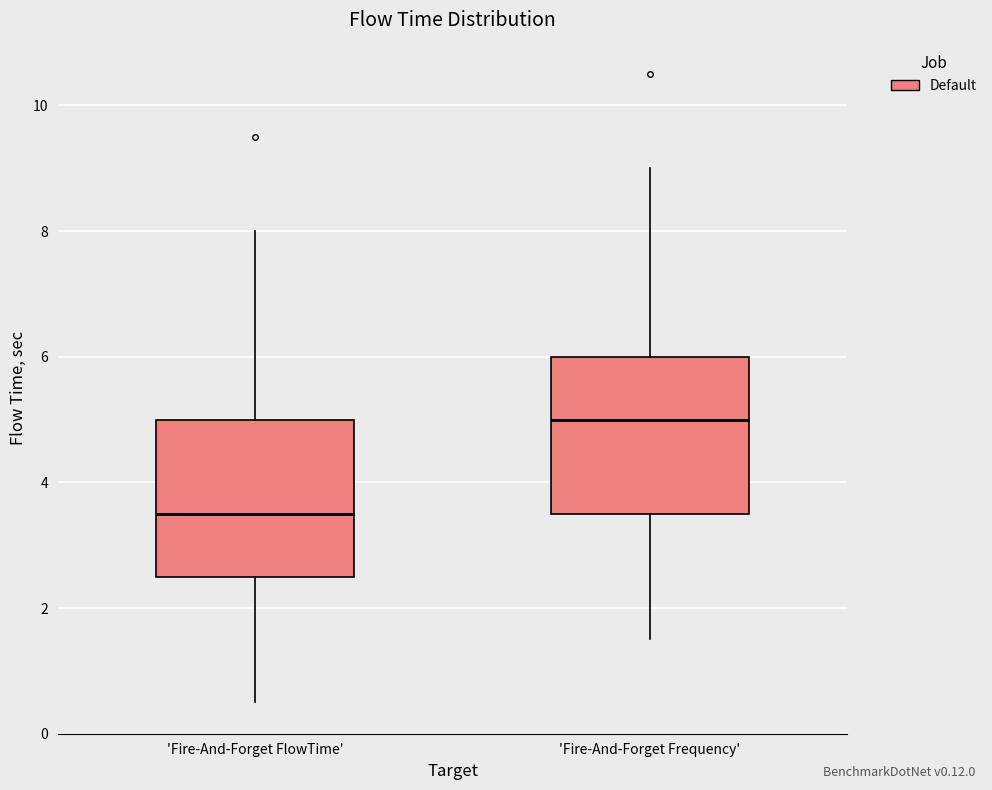

Reading left to right, read every box against the y-axis: the position of its median line, the range the box covers, and the ends of its whiskers. The values are not printed on the chart, so give them approximately, as read against the axis.

'Fire-And-Forget FlowTime': median 3.6, box 2.6 to 5.0, whiskers 0.6 to 8.0
'Fire-And-Forget Frequency': median 5.0, box 3.6 to 6.0, whiskers 1.6 to 9.0